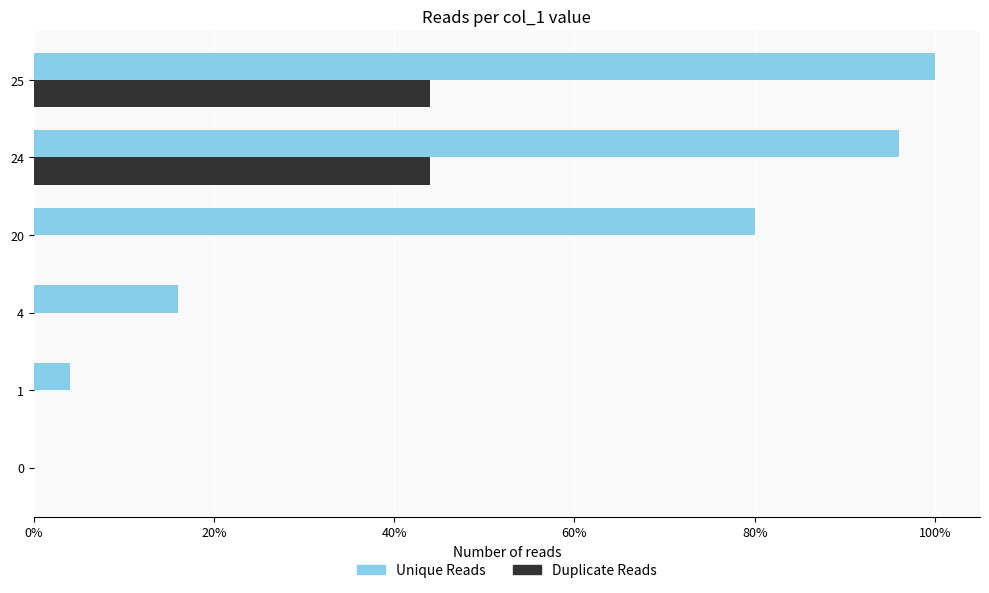

How many categories are shown in the chart?

6